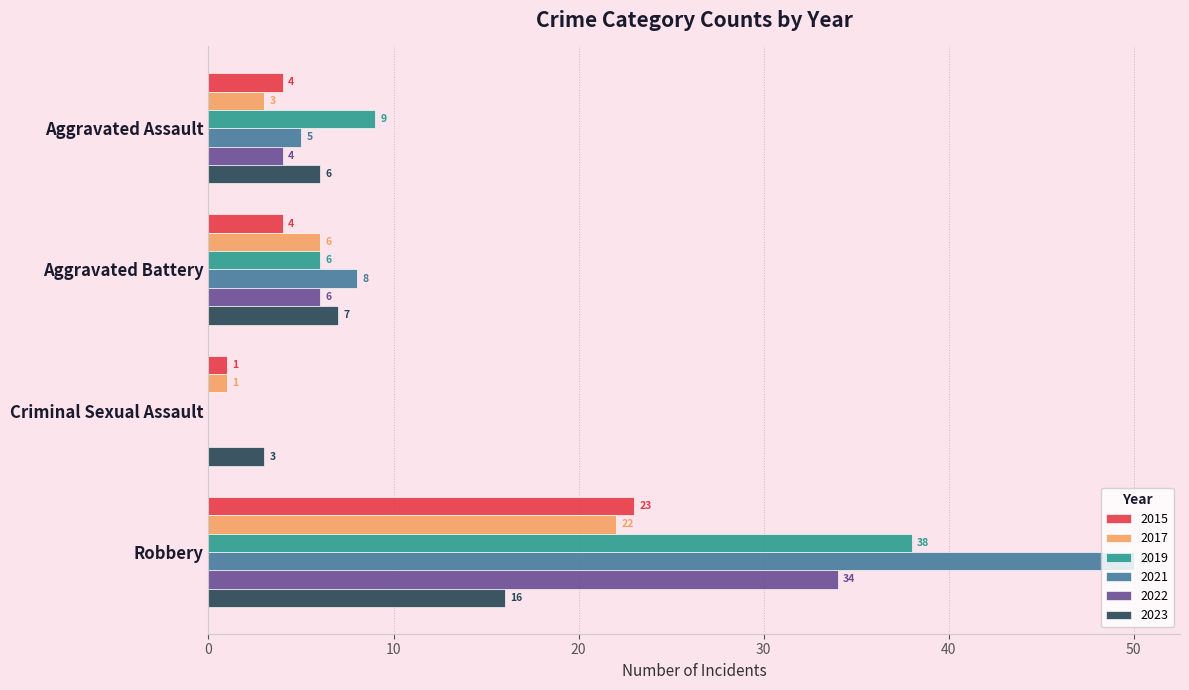

At which category does the chart reach its peak across all series?

Robbery